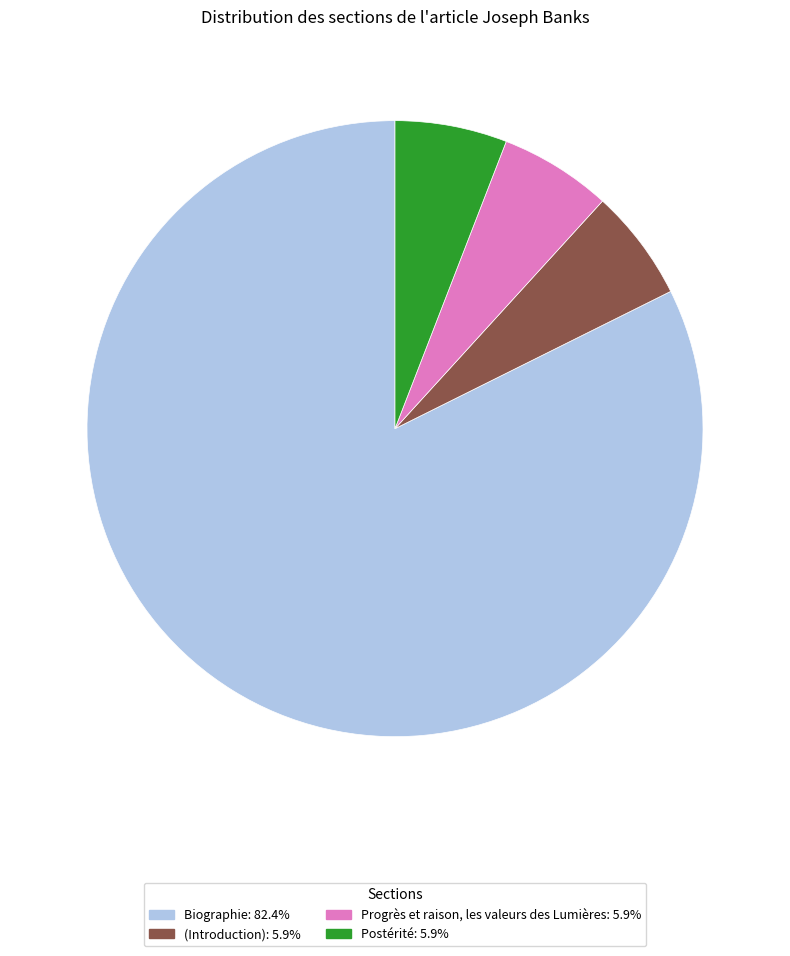

Is there a majority slice in this chart?

Yes